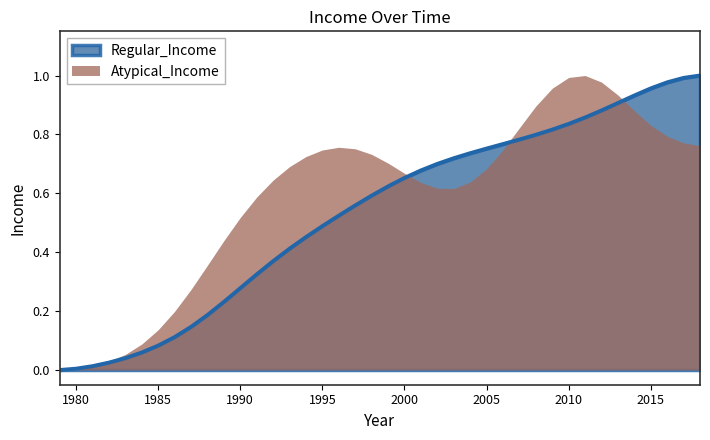

Does the chart have visible grid lines?

No